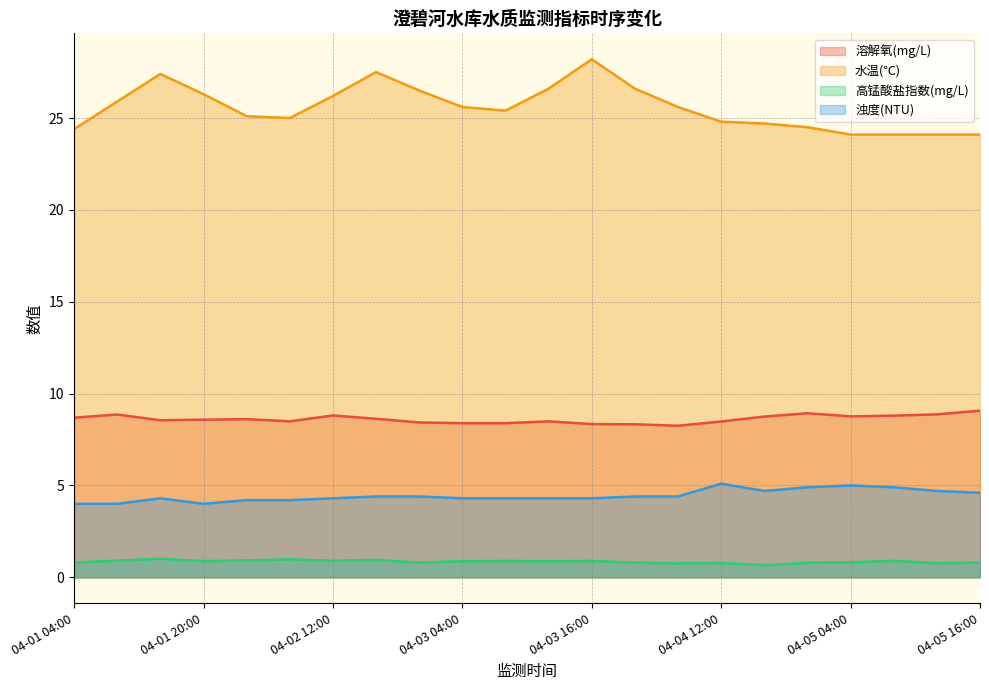

The 浊度(NTU) series shows 4.3 at 04-02 12:00. True or false?

True